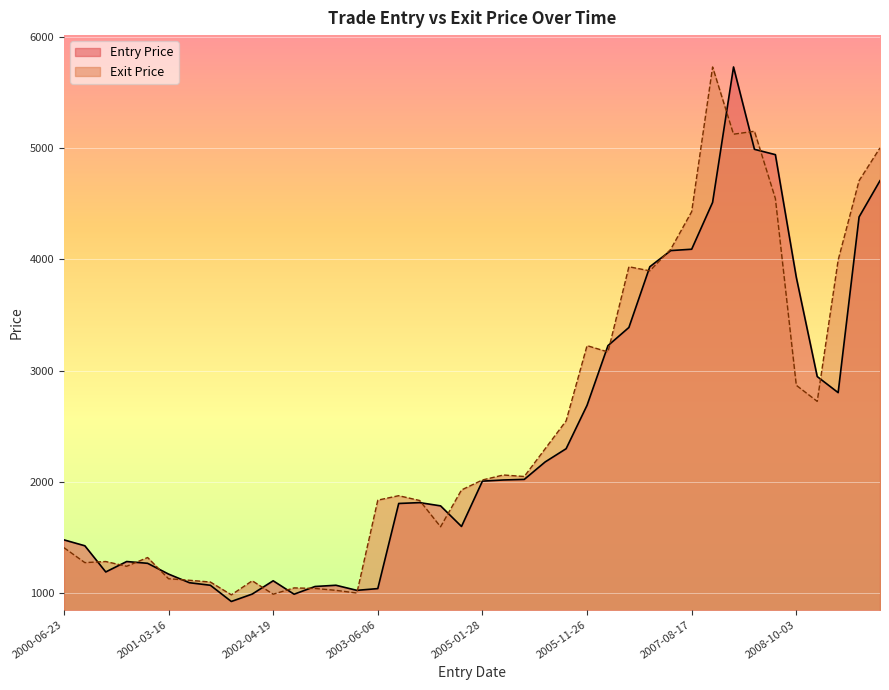

What is the maximum value for Entry Price?

5730.4